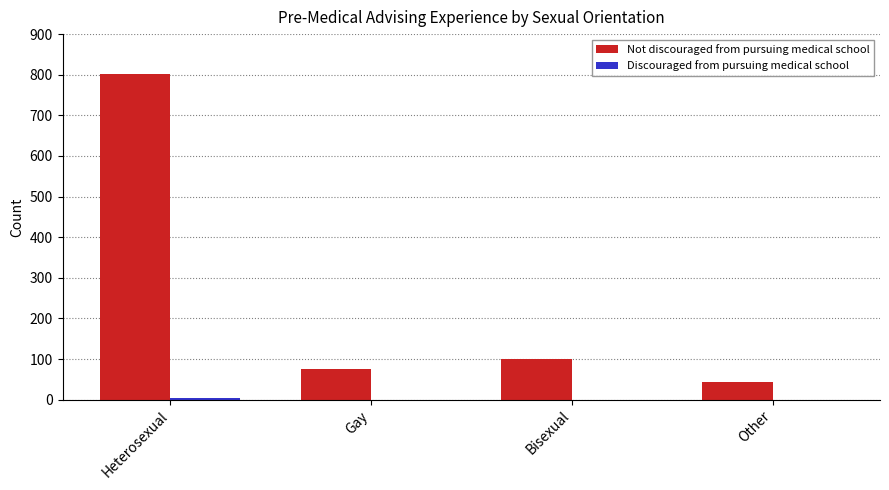

Where is Not discouraged from pursuing medical school nearest to the value 423?

Bisexual